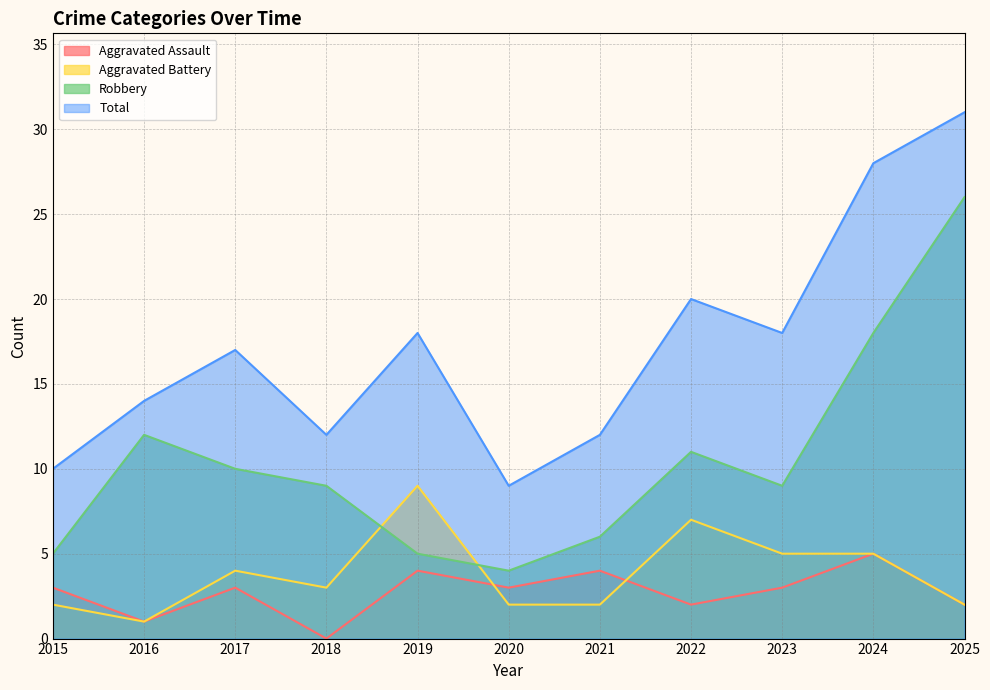

Is it true that Aggravated Battery equals 1 at 2015?

False